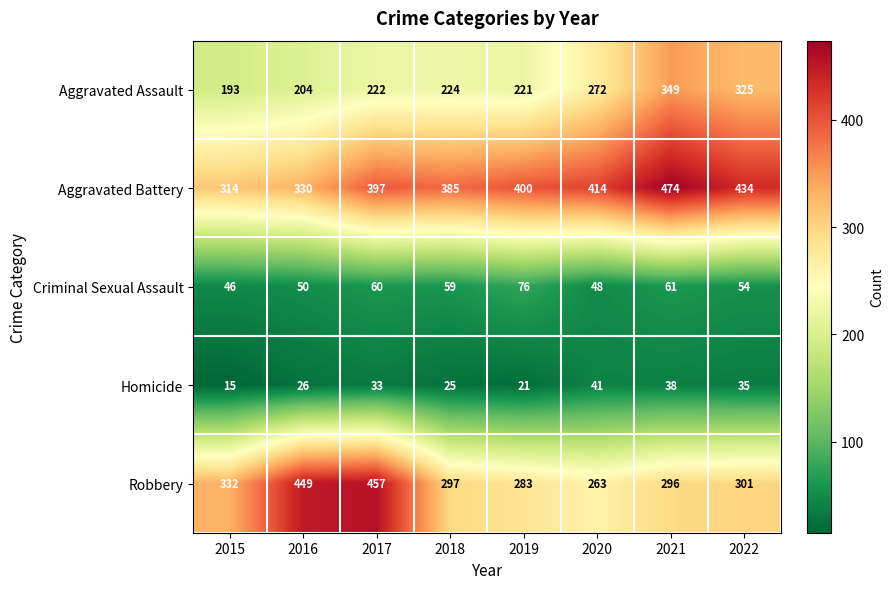

At how many categories does at least one series exceed 378?

7